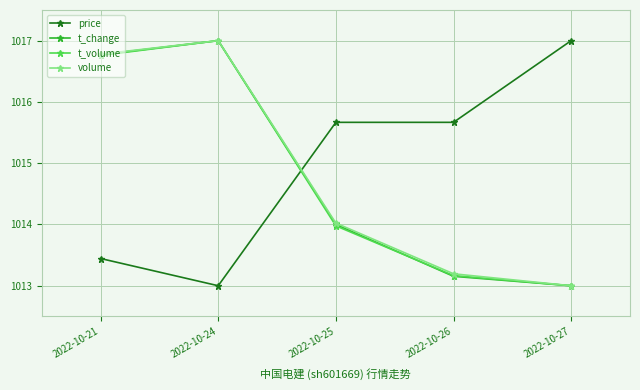

Which series ends up on top after the final intersection of price and t_change?

price